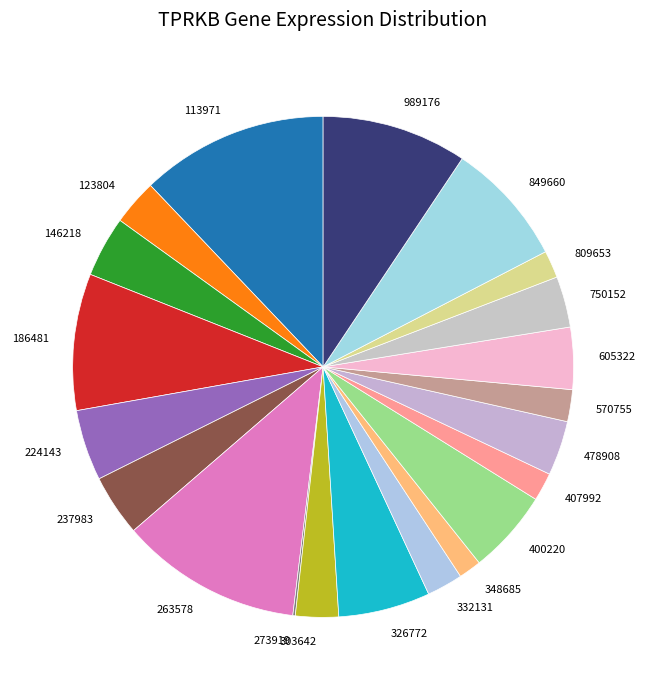

Which has a higher value, 123804 or 113971?

113971